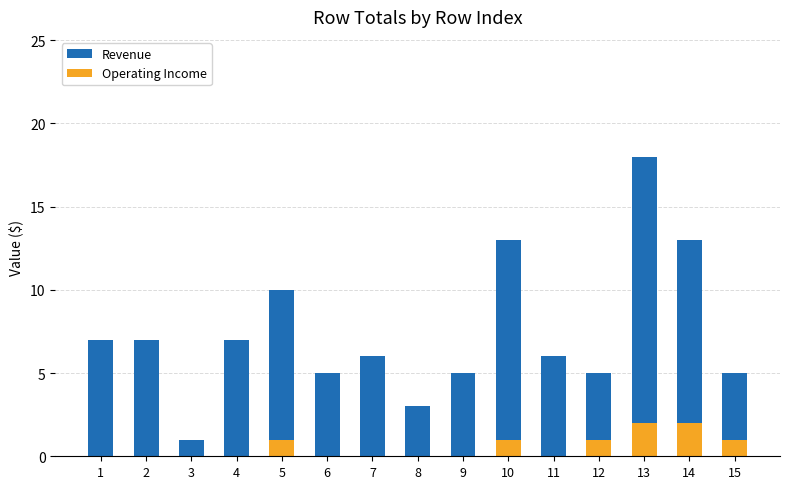

What is the sum of all Operating Income values?

8